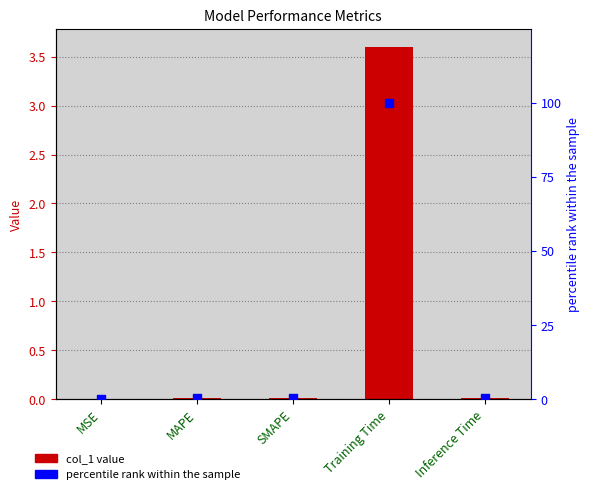

Which series has the widest spread of Y values?

percentile rank